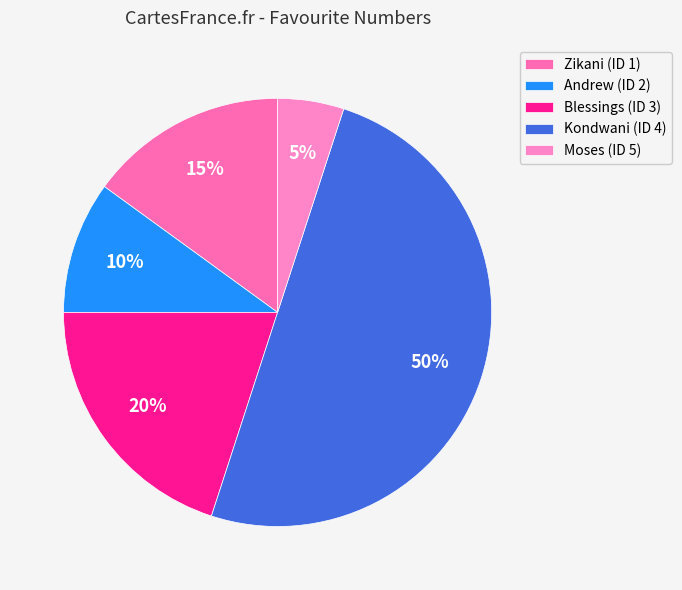

Does Andrew (ID 2) account for over 50% of the chart?

No